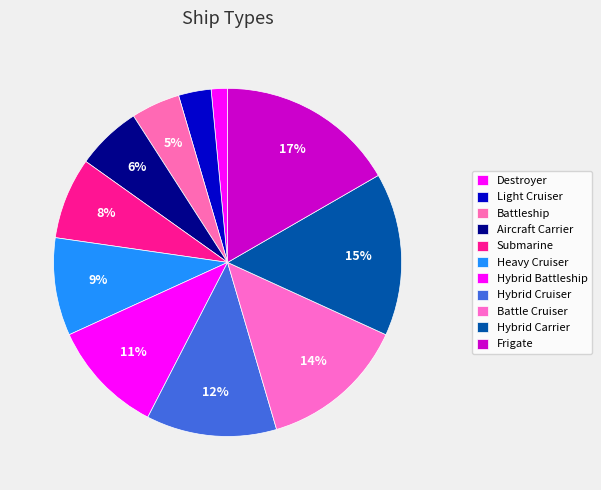

Do Battleship and Submarine together represent more than half of the pie?

No